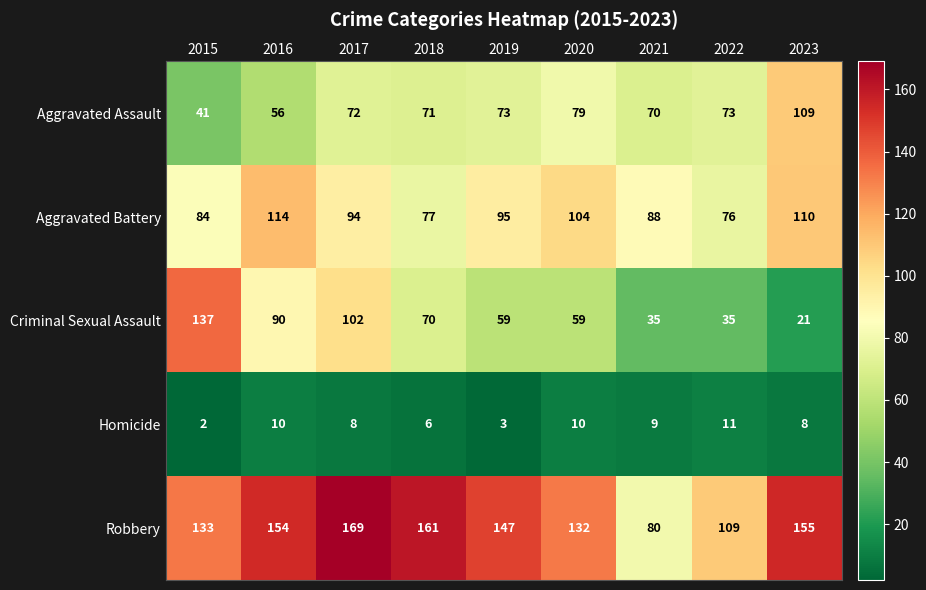

What is the difference between the second highest and second lowest values in the Aggravated Assault series?

23